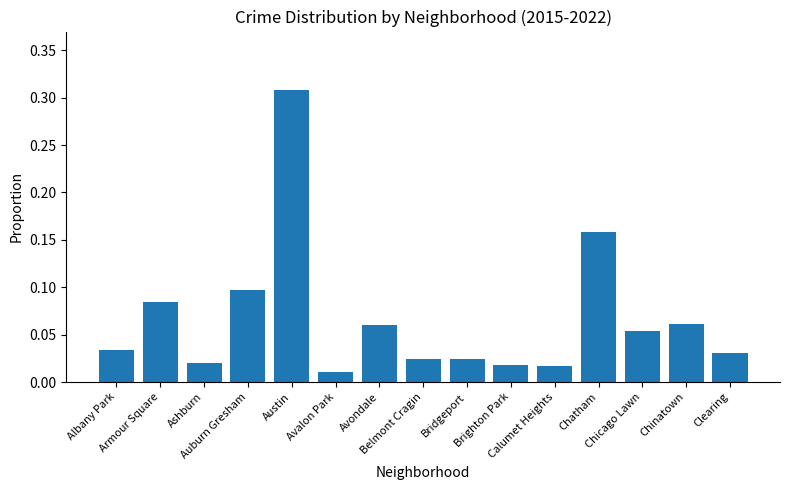

Rank the categories by value from highest to lowest.

Austin, Chatham, Auburn Gresham, Armour Square, Chinatown, Avondale, Chicago Lawn, Albany Park, Clearing, Belmont Cragin, Bridgeport, Ashburn, Brighton Park, Calumet Heights, Avalon Park